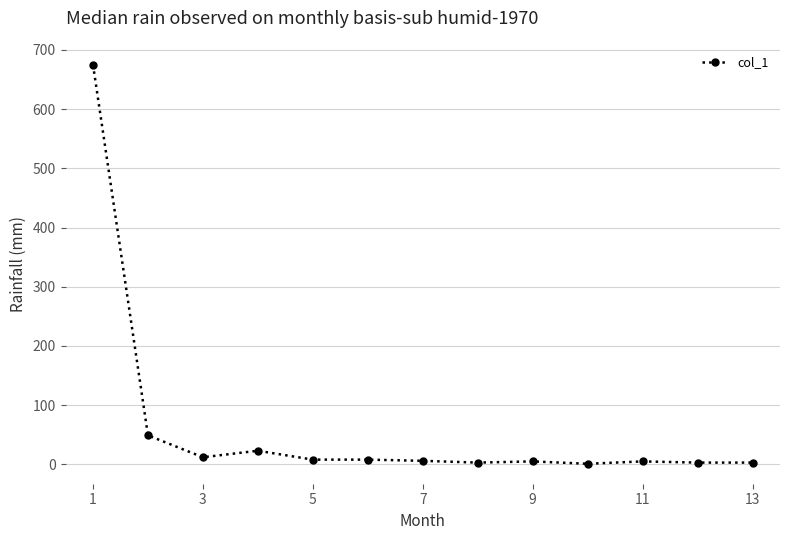

What is the difference between the maximum and second lowest values?

672